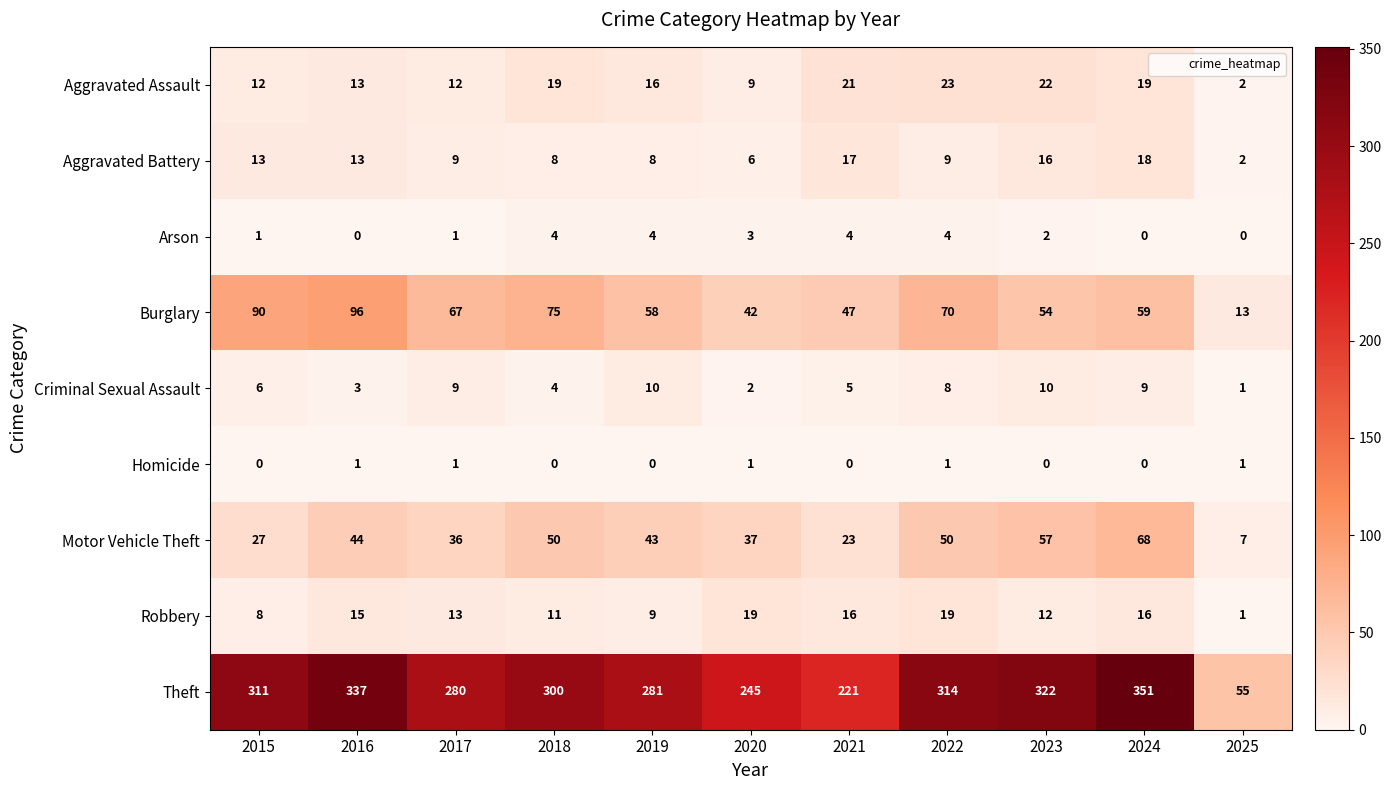

What is the difference between the highest and lowest values at 2016?

337